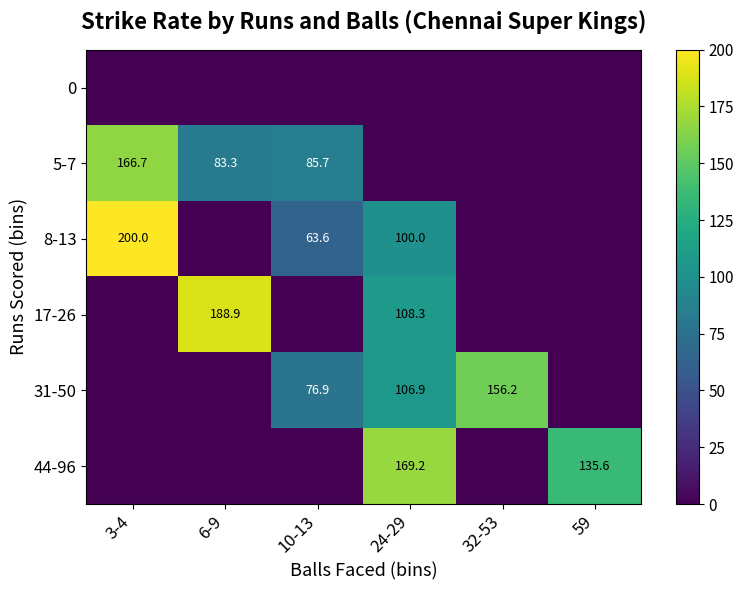

Is the value of 31-50 at 24-29 greater than the value of 8-13 at 24-29?

Yes